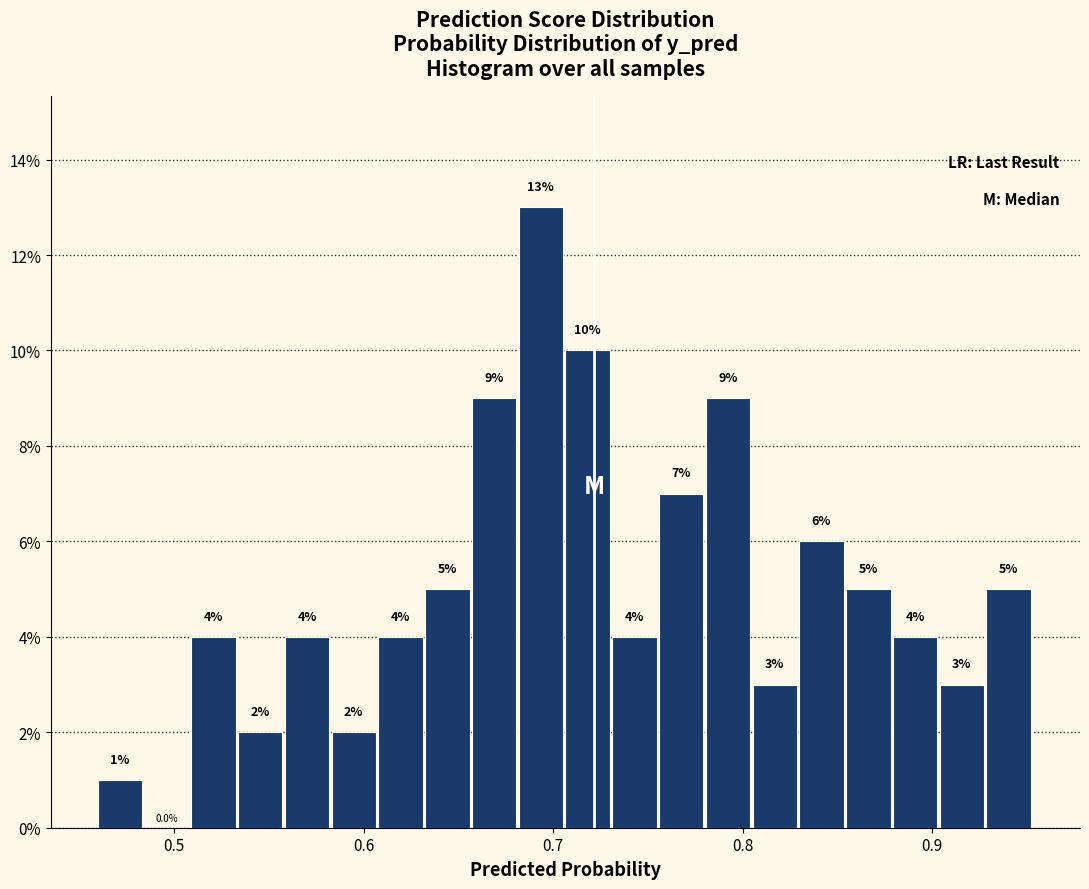

Read against the x-axis, roughly where is the centre of the tallest bar?

0.69